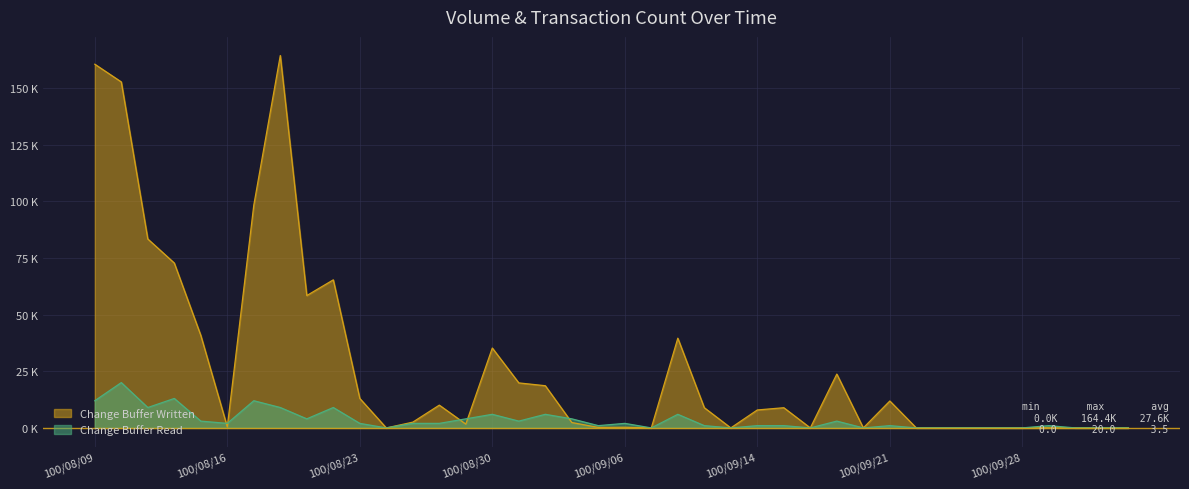

Reading left to right, transcribe all the data shown in this chart.

Change Buffer Written: 100/08/09=160.5	100/08/10=152.7	100/08/11=83.4	100/08/12=72.8	100/08/15=40.8	100/08/16=0.5	100/08/17=98.3	100/08/18=164.4	100/08/19=58.4	100/08/22=65.3	100/08/23=13.0	100/08/24=0.0	100/08/25=2.5	100/08/26=10.1	100/08/29=1.7	100/08/30=35.3	100/08/31=19.9	100/09/01=18.6	100/09/02=2.4	100/09/05=0.2	100/09/06=0.3	100/09/07=0.0	100/09/08=39.6	100/09/09=8.9	100/09/13=0.0	100/09/14=7.9	100/09/15=8.9	100/09/16=0.0	100/09/19=23.8	100/09/20=0.0	100/09/21=11.9	100/09/22=0.0	100/09/23=0.0	100/09/26=0.0	100/09/27=0.0	100/09/28=0.0	100/09/29=0.0	100/09/30=0.0	100/10/03=0.0	100/10/21=0.0
Change Buffer Read: 100/08/09=12.0	100/08/10=20.0	100/08/11=9.0	100/08/12=13.0	100/08/15=3.0	100/08/16=2.0	100/08/17=12.0	100/08/18=9.0	100/08/19=4.0	100/08/22=9.0	100/08/23=2.0	100/08/24=0.0	100/08/25=2.0	100/08/26=2.0	100/08/29=4.0	100/08/30=6.0	100/08/31=3.0	100/09/01=6.0	100/09/02=4.0	100/09/05=1.0	100/09/06=2.0	100/09/07=0.0	100/09/08=6.0	100/09/09=1.0	100/09/13=0.0	100/09/14=1.0	100/09/15=1.0	100/09/16=0.0	100/09/19=3.0	100/09/20=0.0	100/09/21=1.0	100/09/22=0.0	100/09/23=0.0	100/09/26=0.0	100/09/27=0.0	100/09/28=0.0	100/09/29=1.0	100/09/30=0.0	100/10/03=0.0	100/10/21=0.0